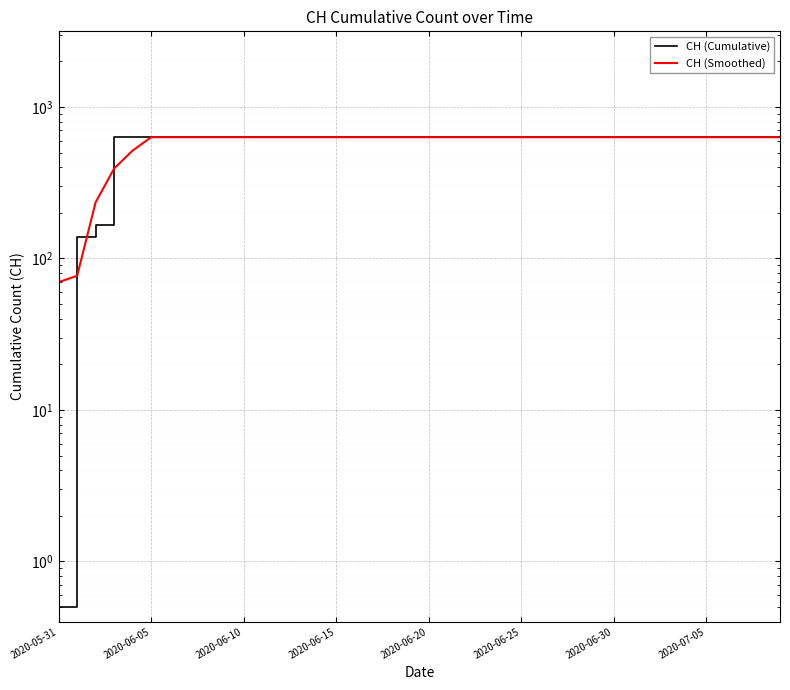

What is the difference between the CH (Cumulative) values at 2020-06-05 and 20?

492.0